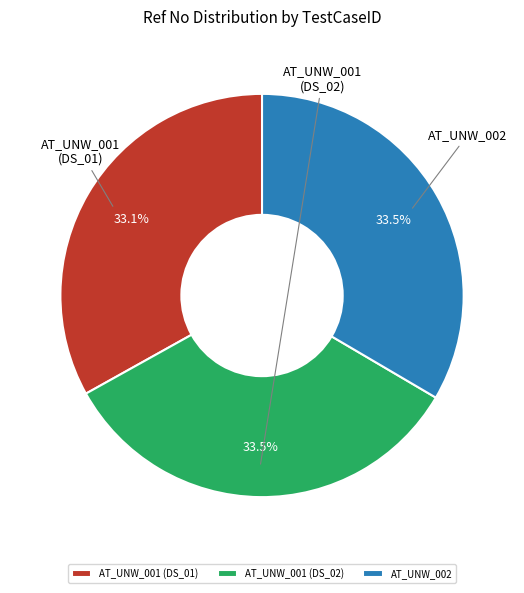

Which slice is the largest?

AT_UNW_001 (DS_02)